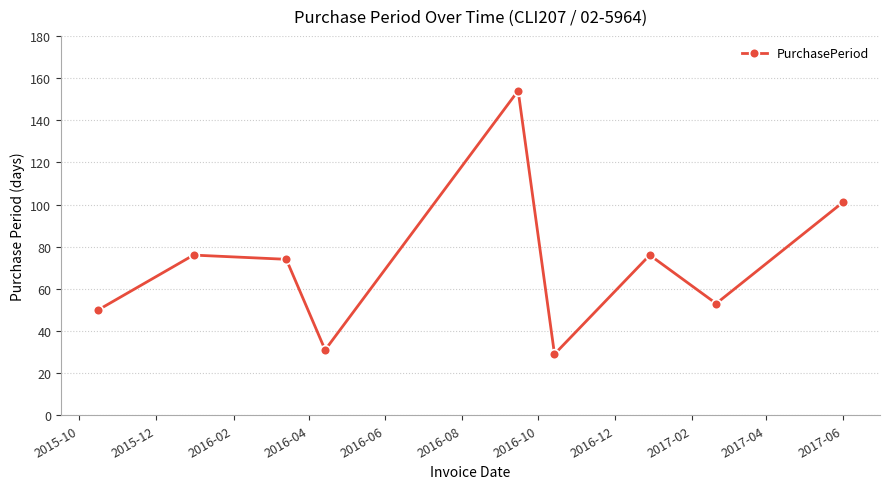

How many points are lower than both their immediate neighbors (excluding endpoints)?

3